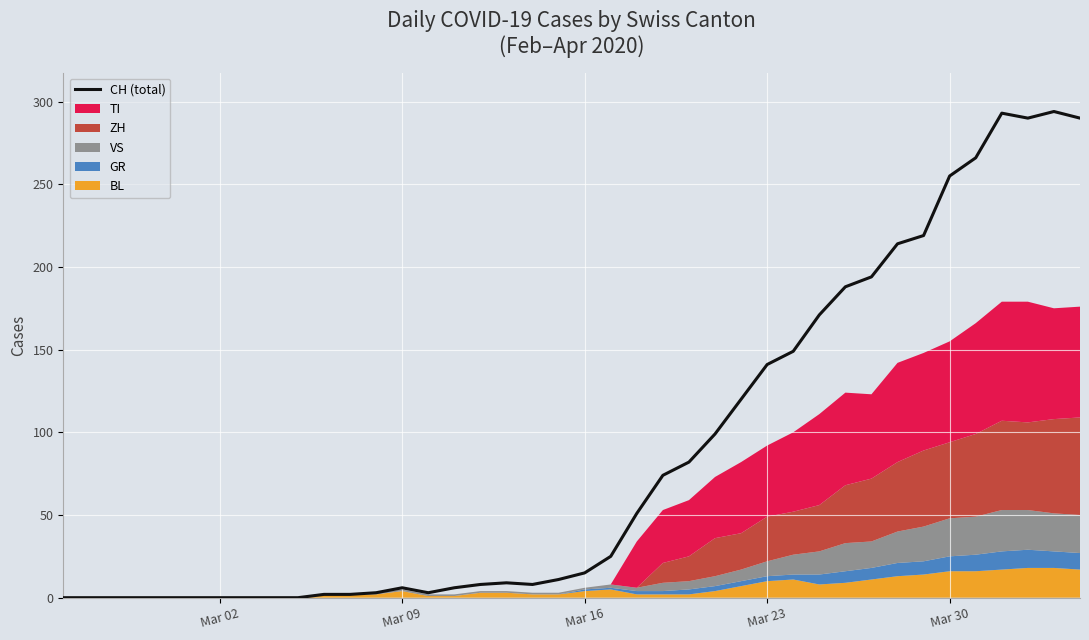

What is the highest value of the CH (total) series?

294